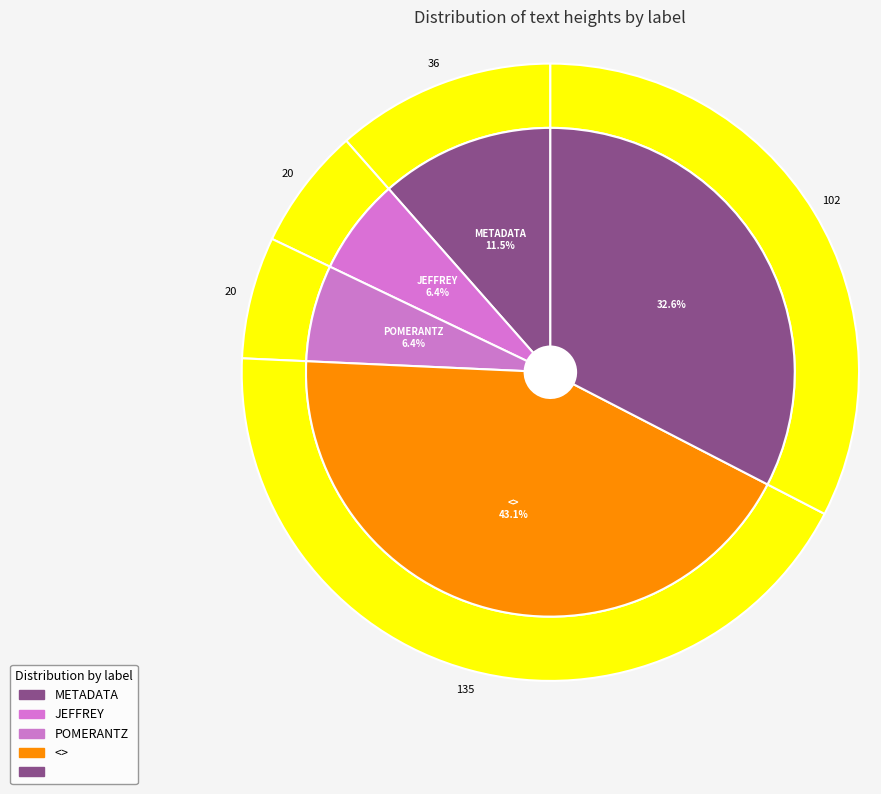

How much of the chart is everything except JEFFREY?

93.6%